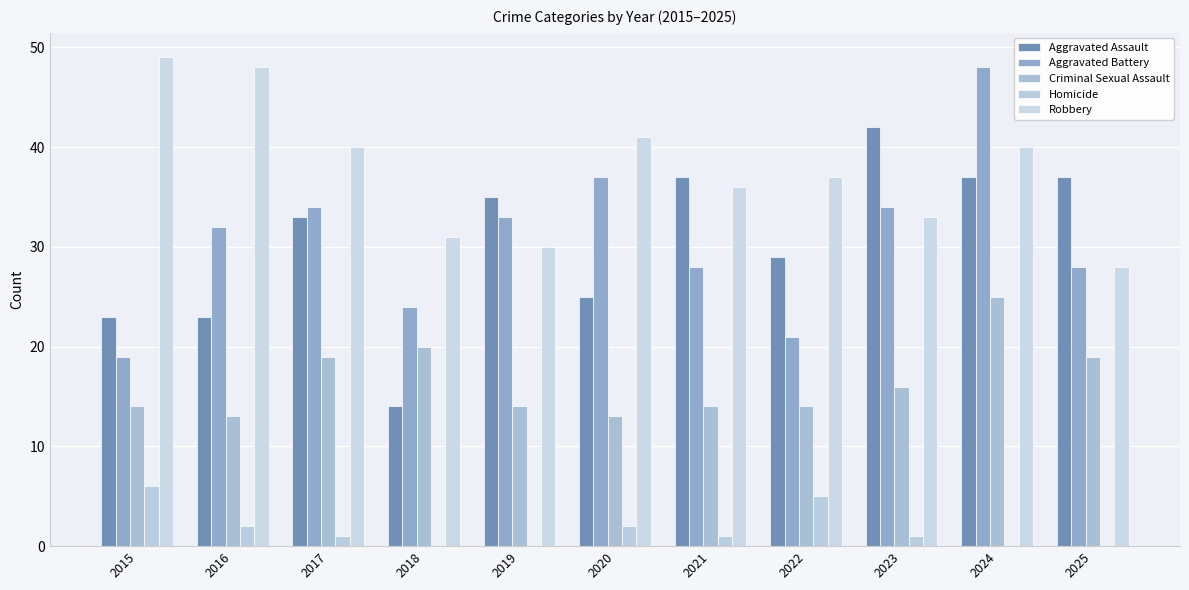

What are all the series names shown in the legend?

Aggravated Assault, Aggravated Battery, Criminal Sexual Assault, Homicide, Robbery